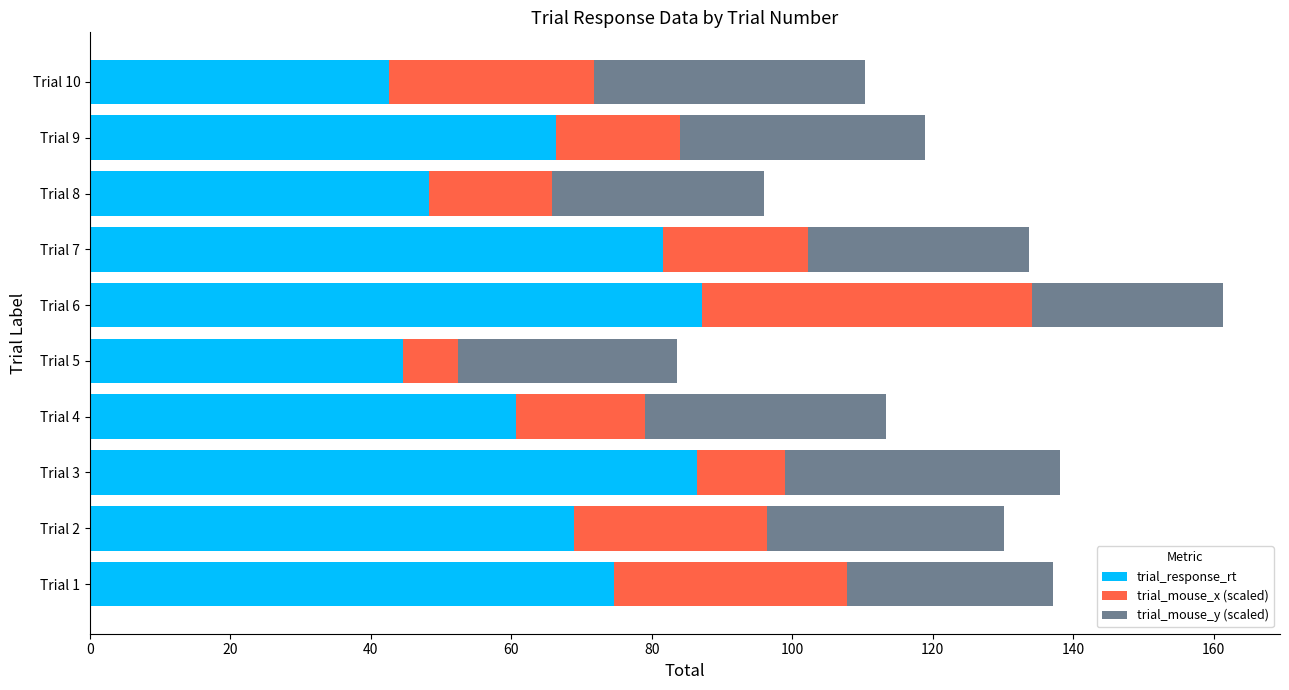

The trial_response_rt series shows 60.7 at Trial 4. True or false?

True